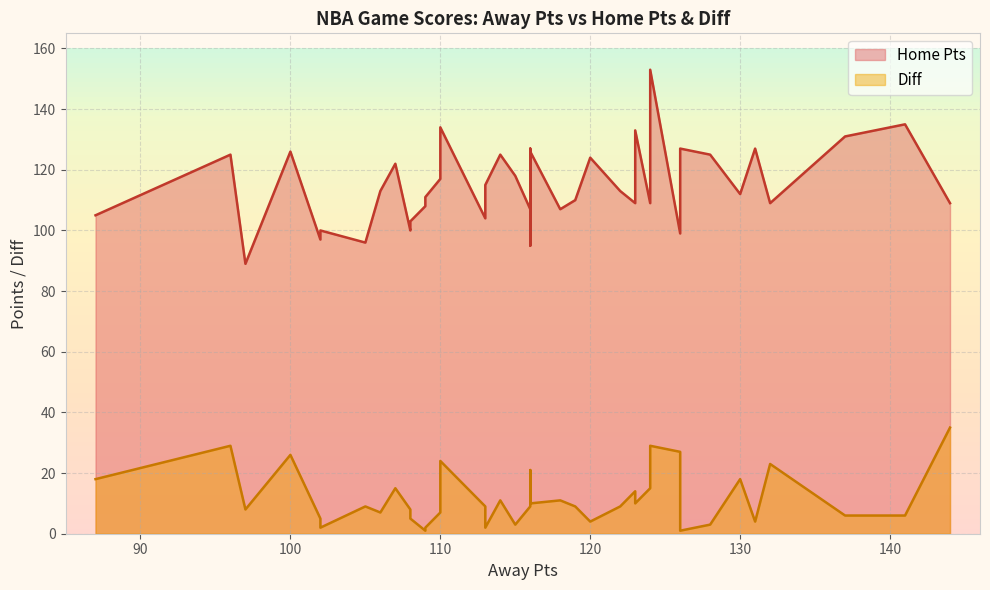

True or false: Diff has more than 1 points higher than both neighbors.

True